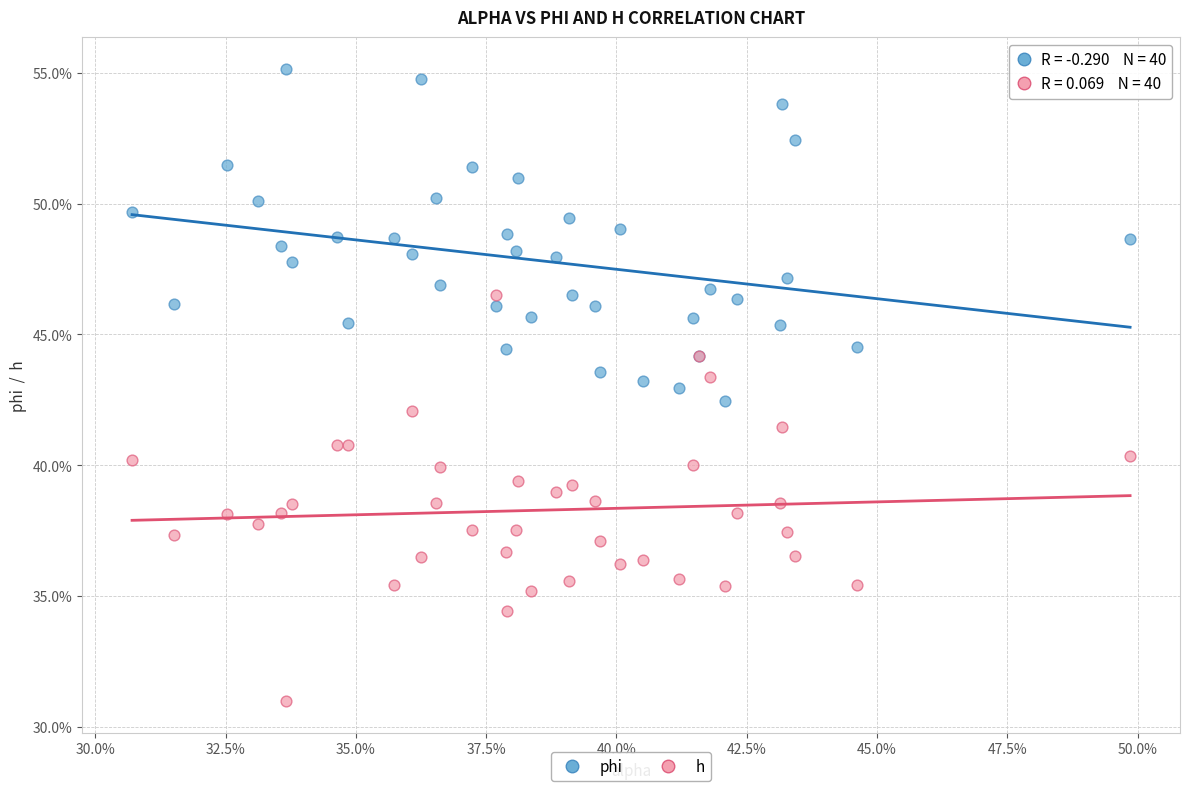

What are all the series names shown in the legend?

phi, h